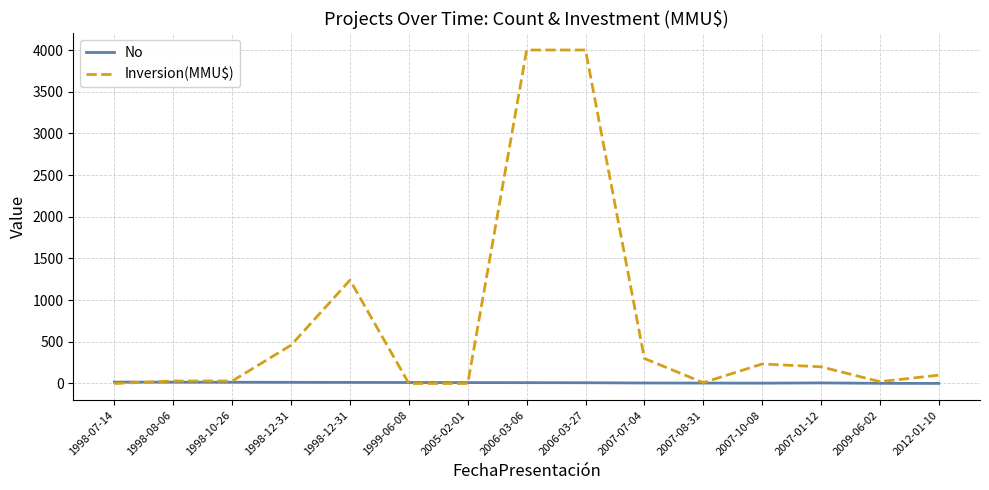

At which category does No reach its first local peak?

2007-01-12